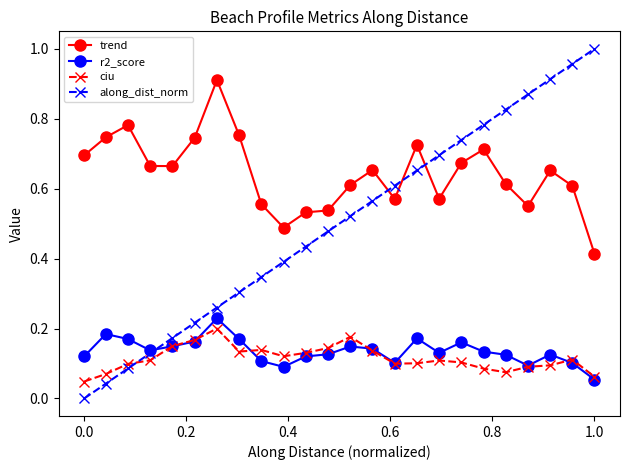

True or false: ciu and trend cross at least once.

False